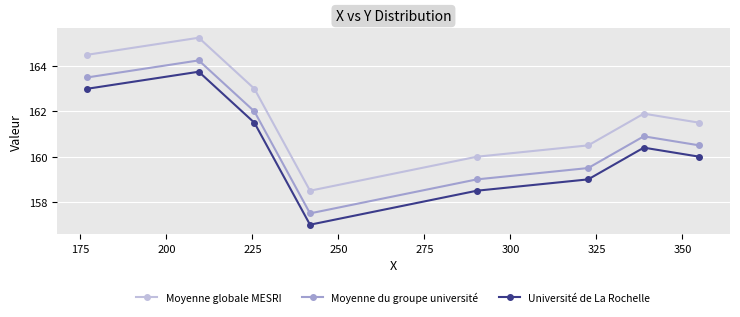

What is the average value of the Moyenne du groupe université series?

160.9